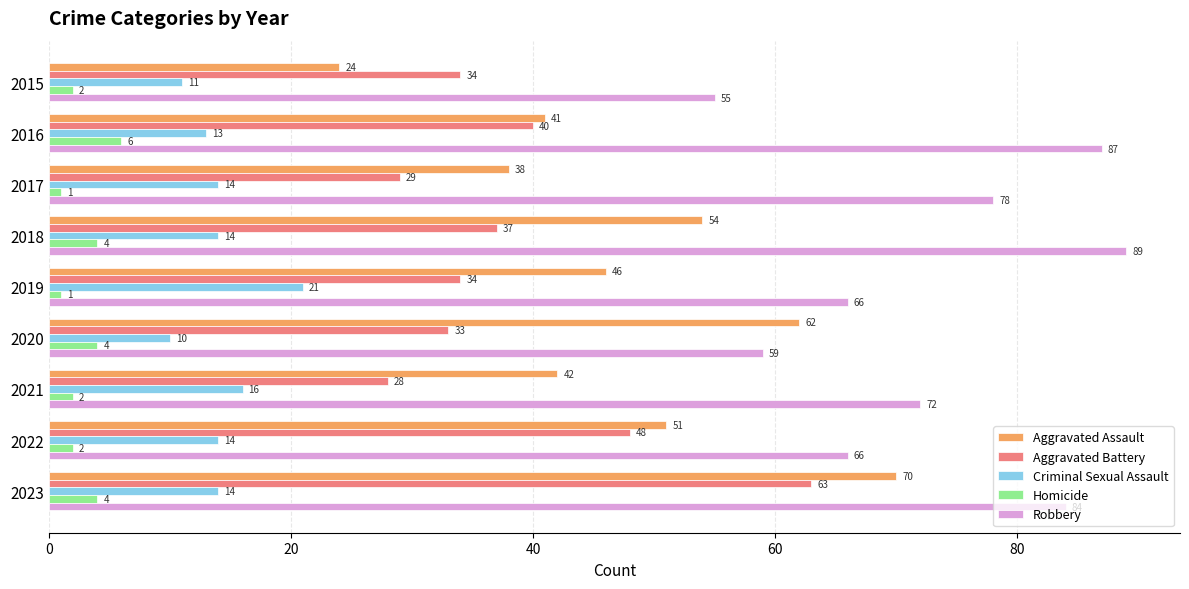

What is the difference between the Aggravated Assault values at 2019 and 2022?

5